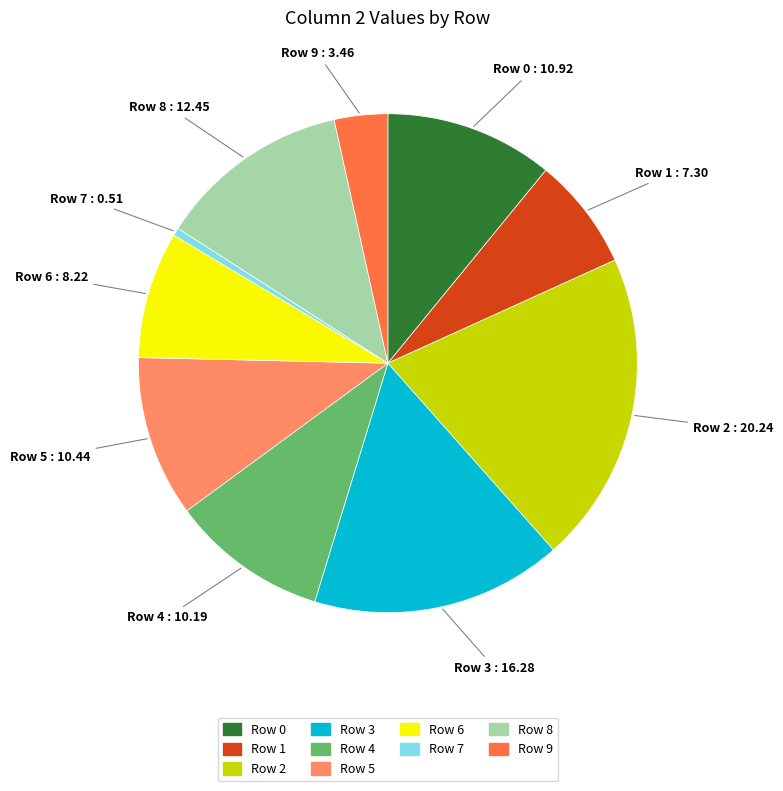

Count the number of slices in the pie.

10